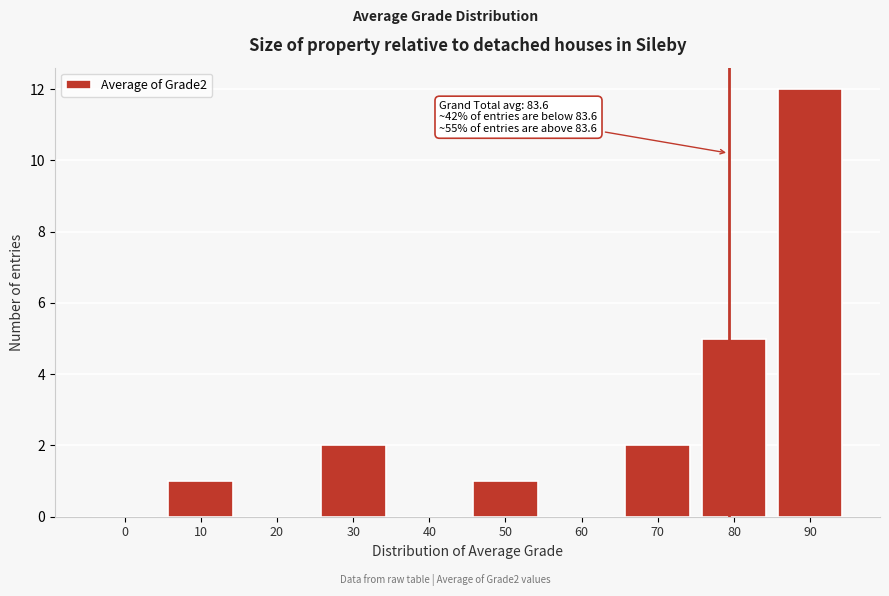

Reading left to right, transcribe all the data shown in this chart.

0=0	10=1	20=0	30=2	40=0	50=1	60=0	70=2	80=5	90=12